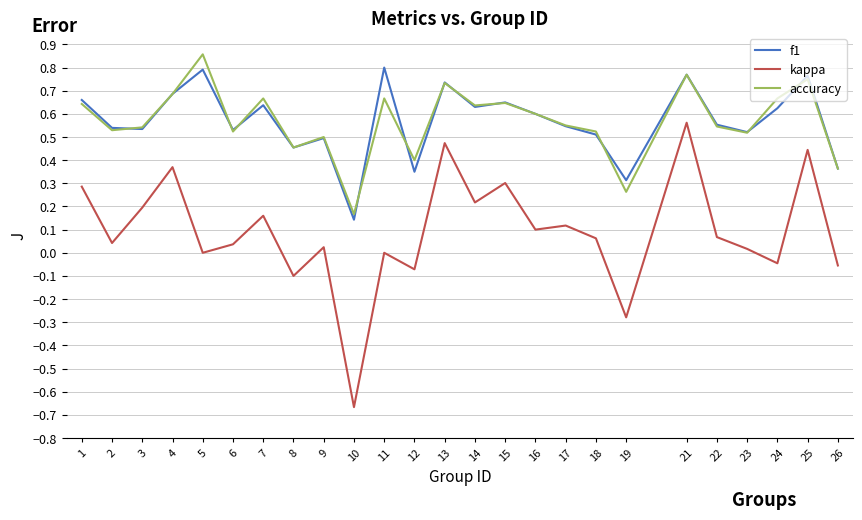

Which category has the highest value across all series?

5